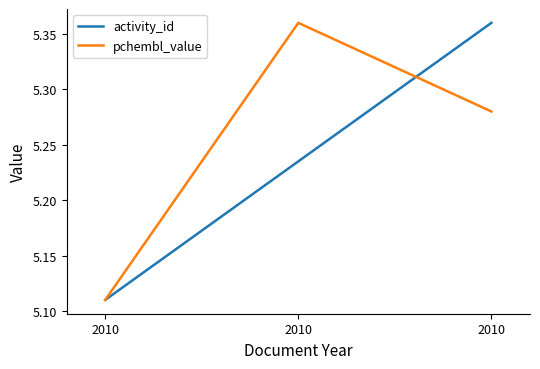

Which series has the largest total across all categories?

pchembl_value